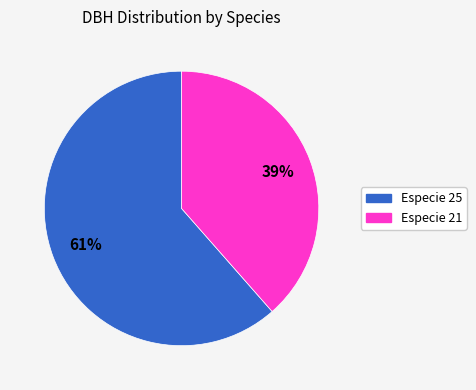

Does any single category account for the majority?

Yes